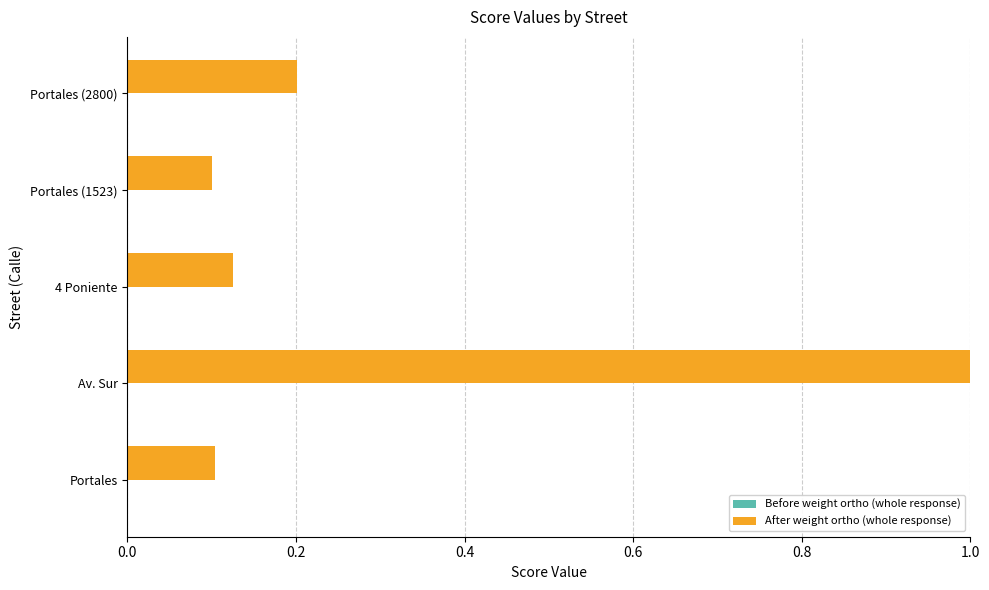

At which category is the sum across all series the highest?

Av. Sur